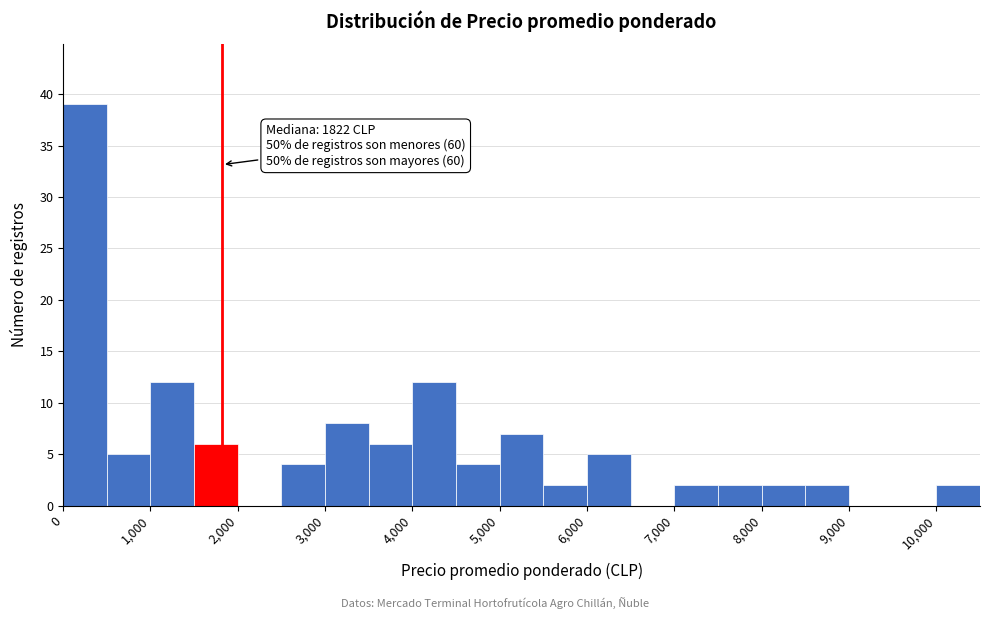

Which range on the x-axis has the tallest bar?

0 to 500